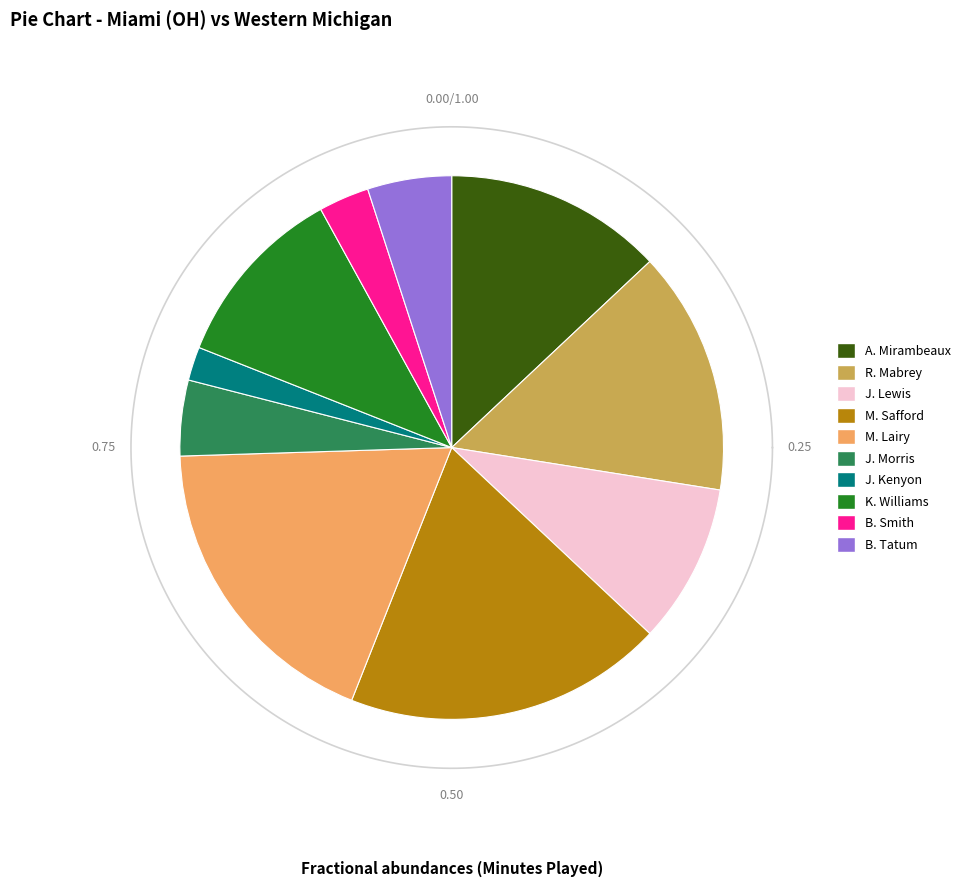

To the nearest percent, what is the combined percentage of K. Williams and M. Safford?

30%